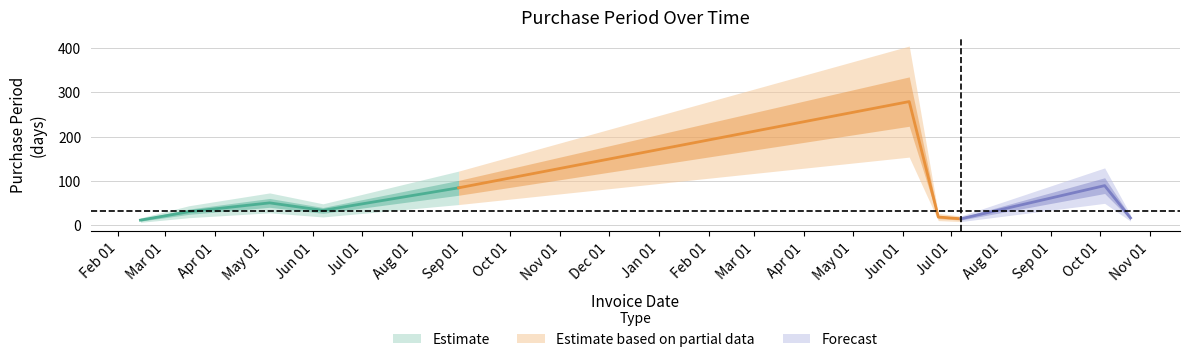

What is the smallest value displayed?

11